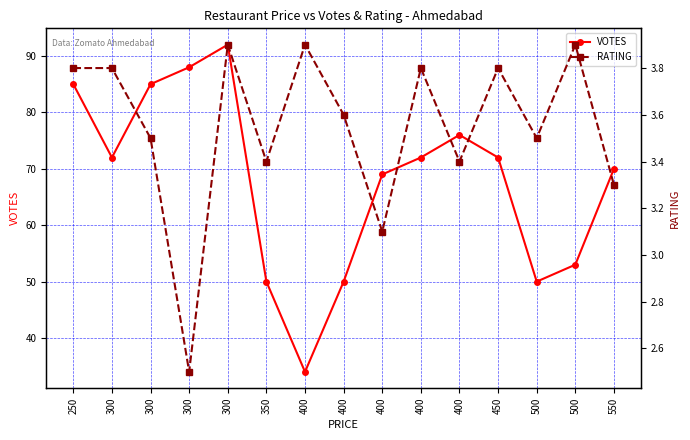

What is the value of the VOTES point at the 4th from the left?

72.0